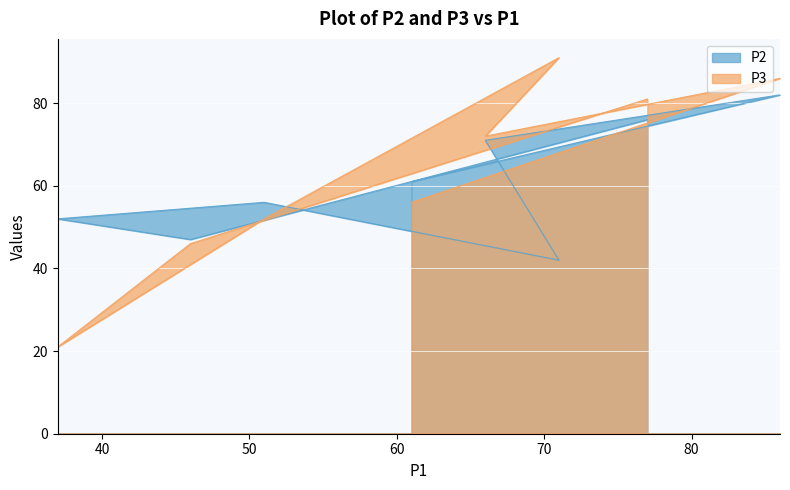

Between 51 and 71, which series saw the biggest shift?

P3